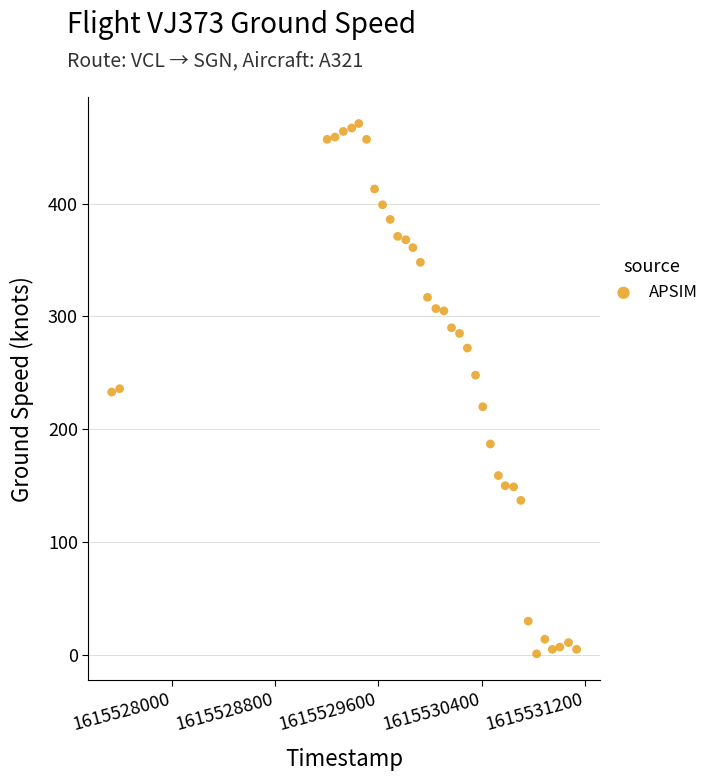

What is the range of X values (max minus min)?

3601